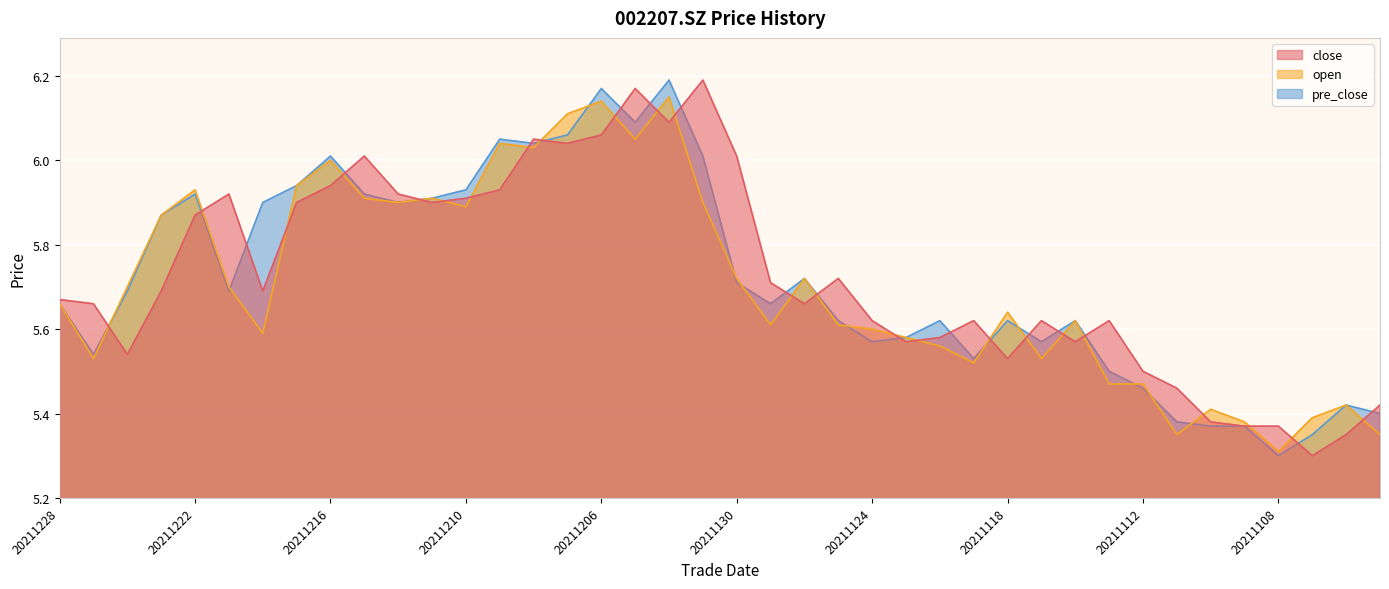

What is the maximum value shown in the chart?

6.2